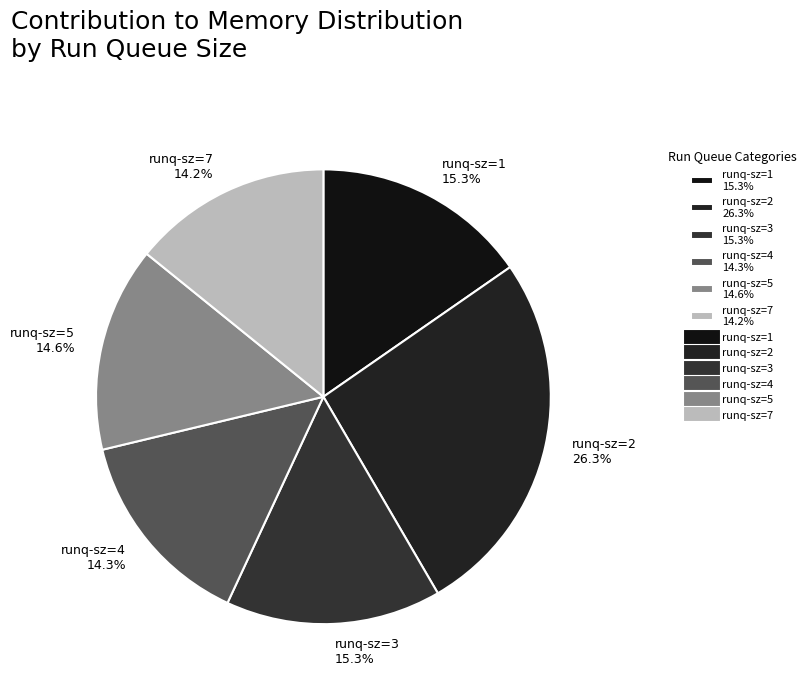

Which has a higher value, runq-sz=1 15.3% or runq-sz=2 26.3%?

runq-sz=2 26.3%